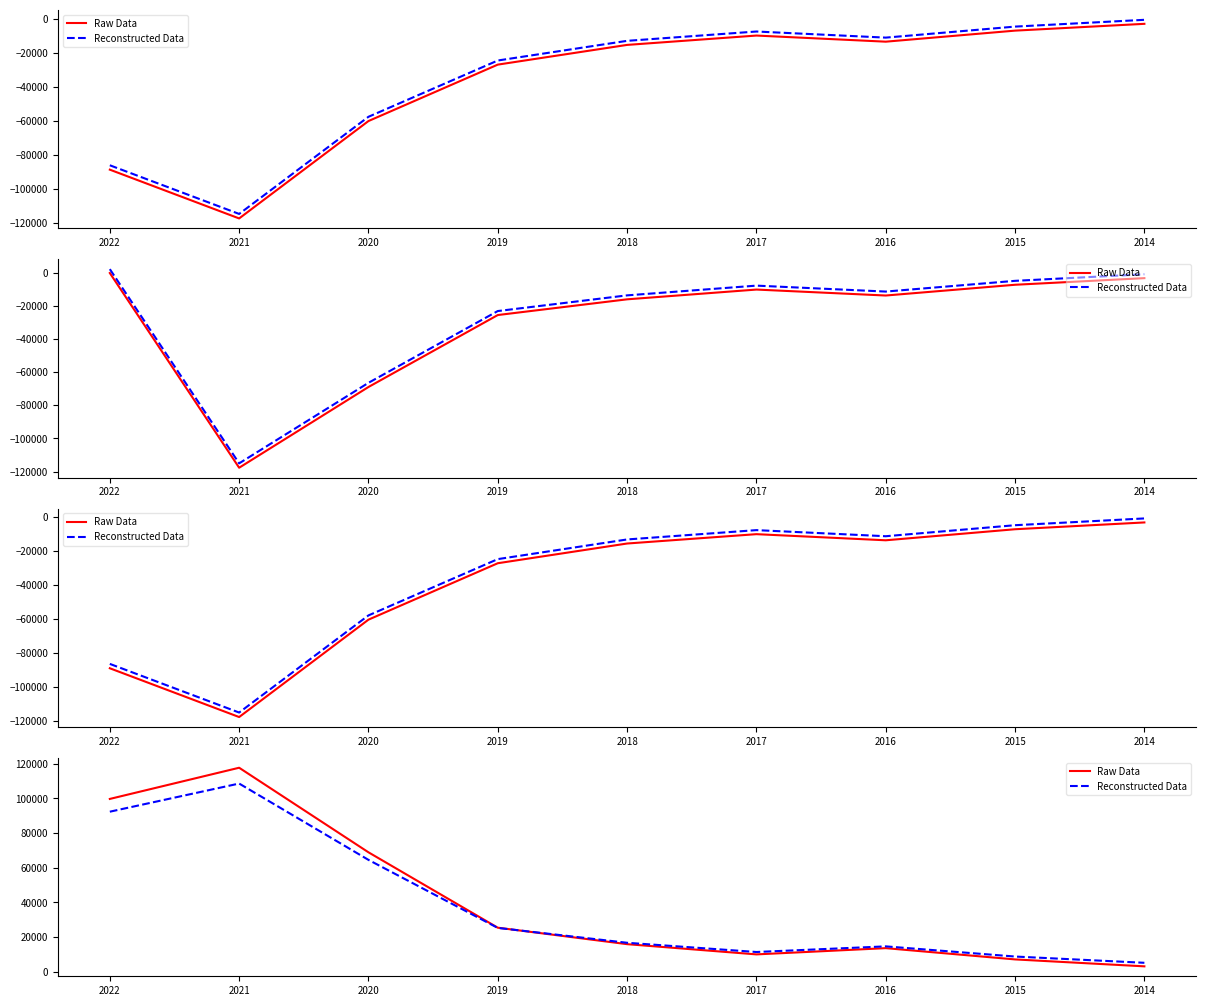

What is the difference between the Raw Data values at 2021 and 2017?

107700.0